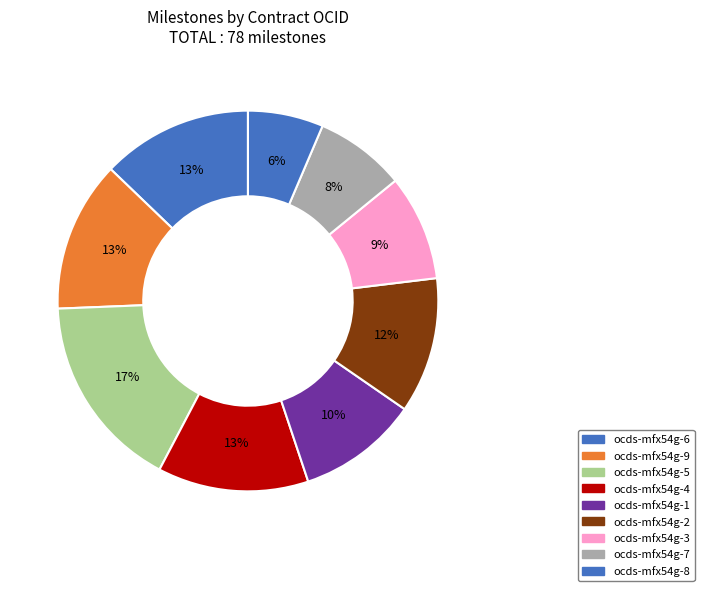

How many slices are in this pie chart?

9